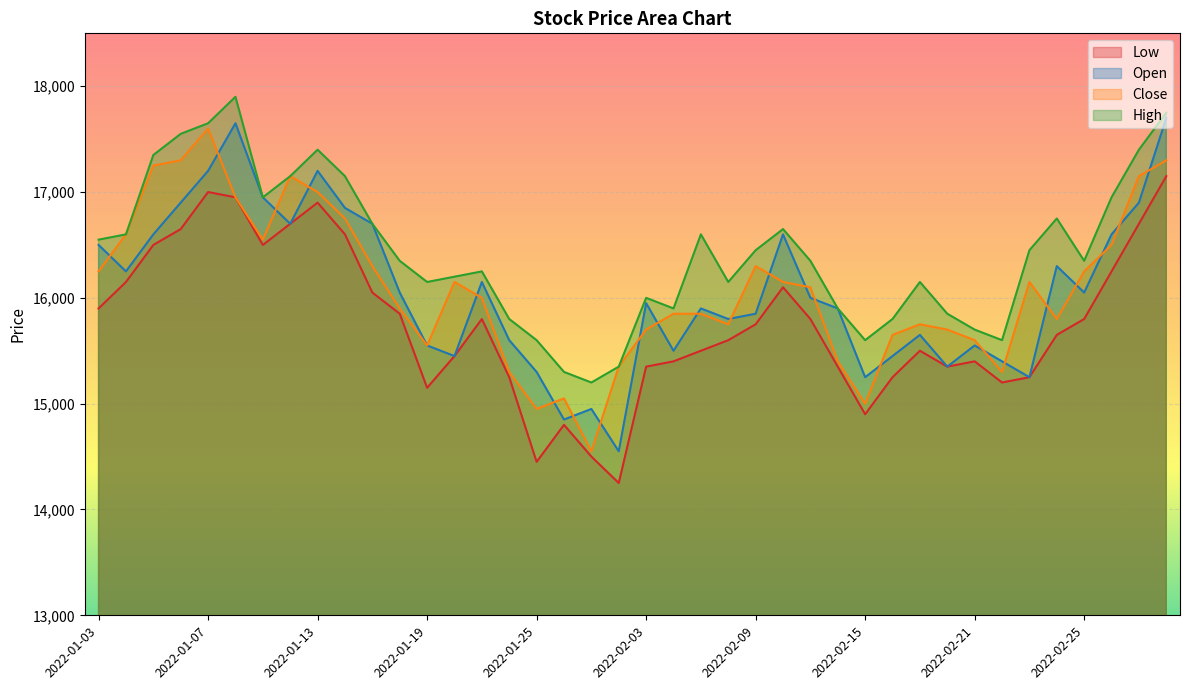

Which category has the highest value in the Close series?

2022-01-07